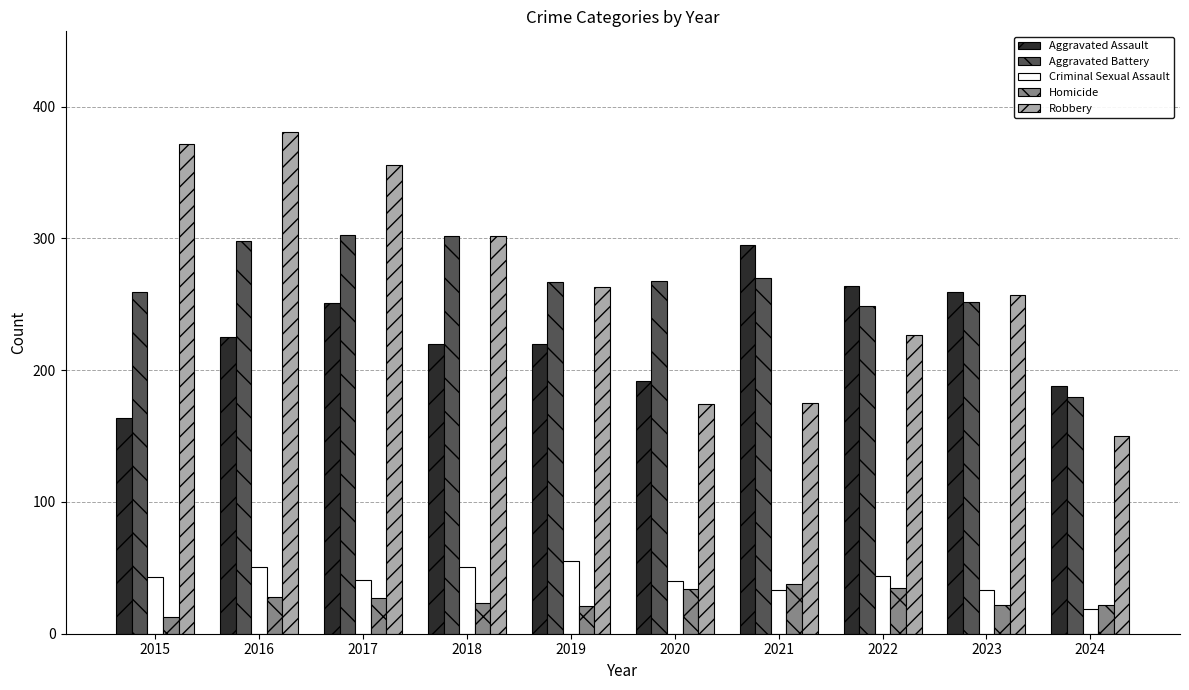

At which label does Robbery reach its minimum?

2024